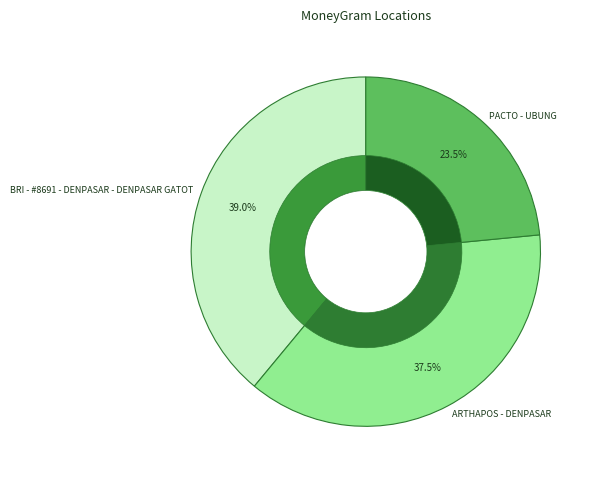

What is the largest slice in the pie chart?

BRI - #8691 - DENPASAR - DENPASAR GATOT